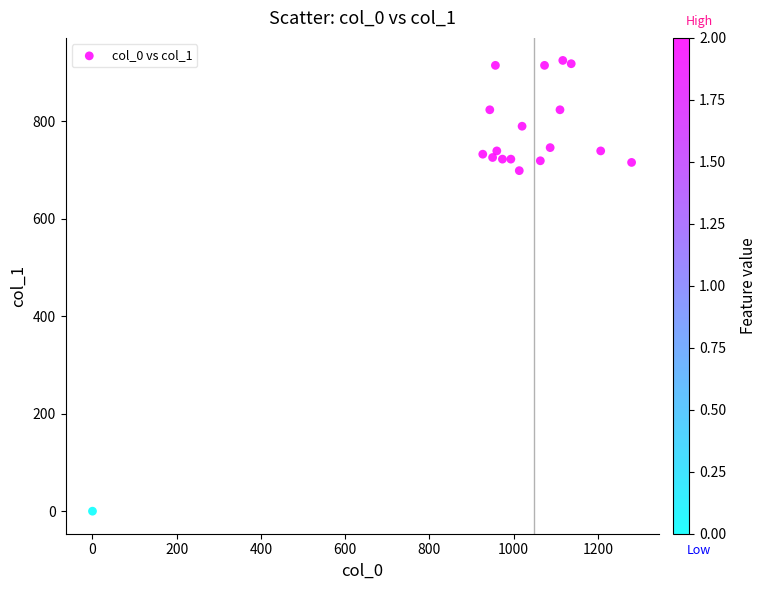

What Y value in the scatter plot is closest to 462?

698.6